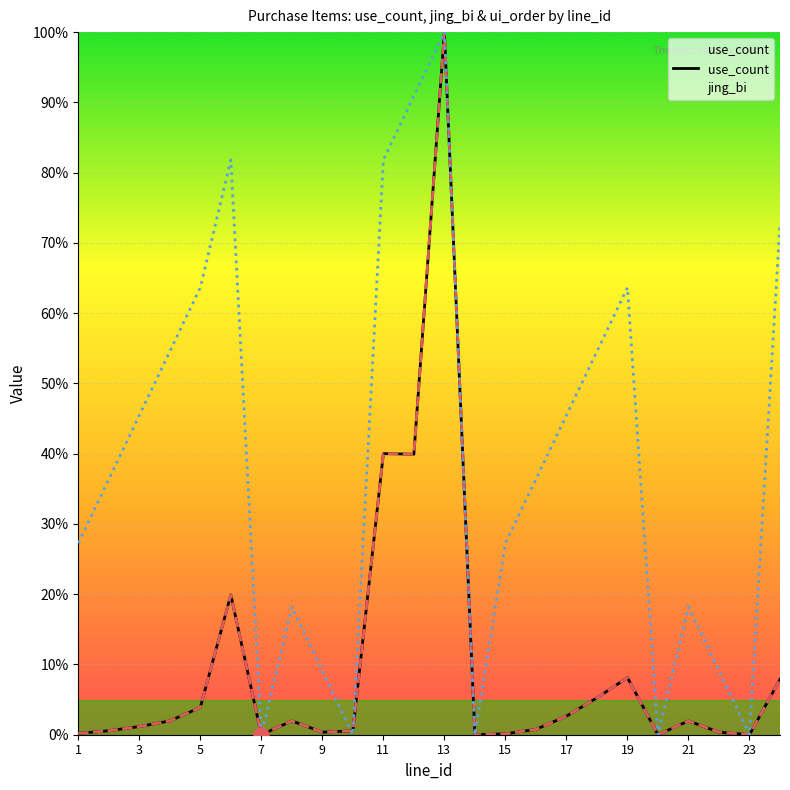

Which series contains the lowest Y value?

use_count